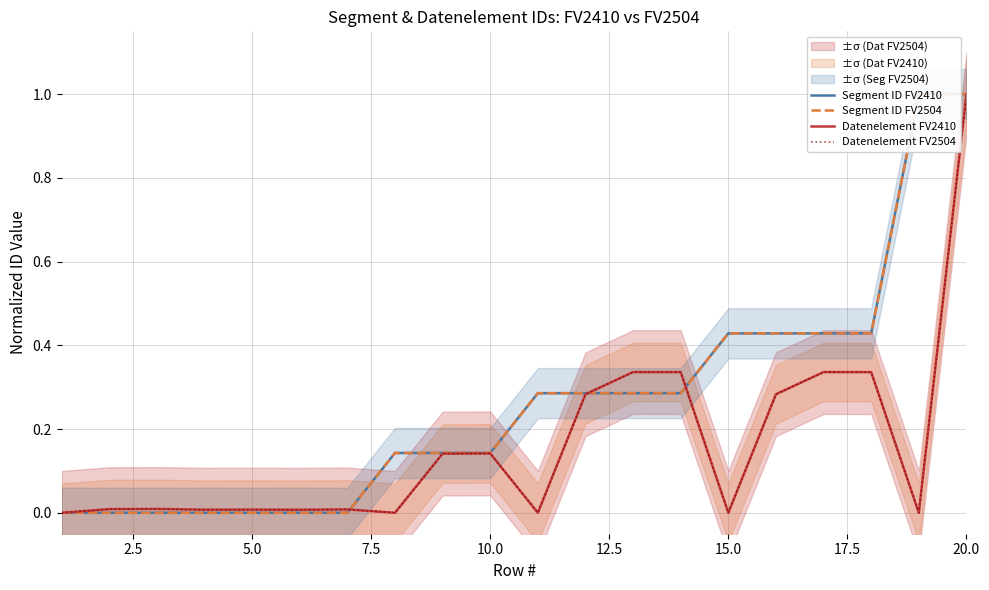

Does the chart have visible grid lines?

Yes